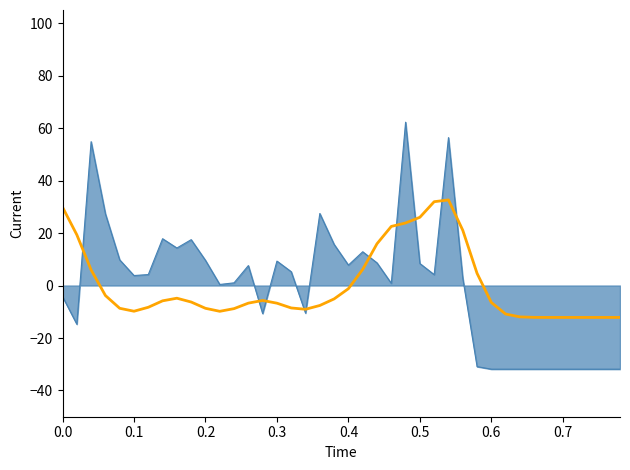

What is the maximum value shown in the chart?

62.2